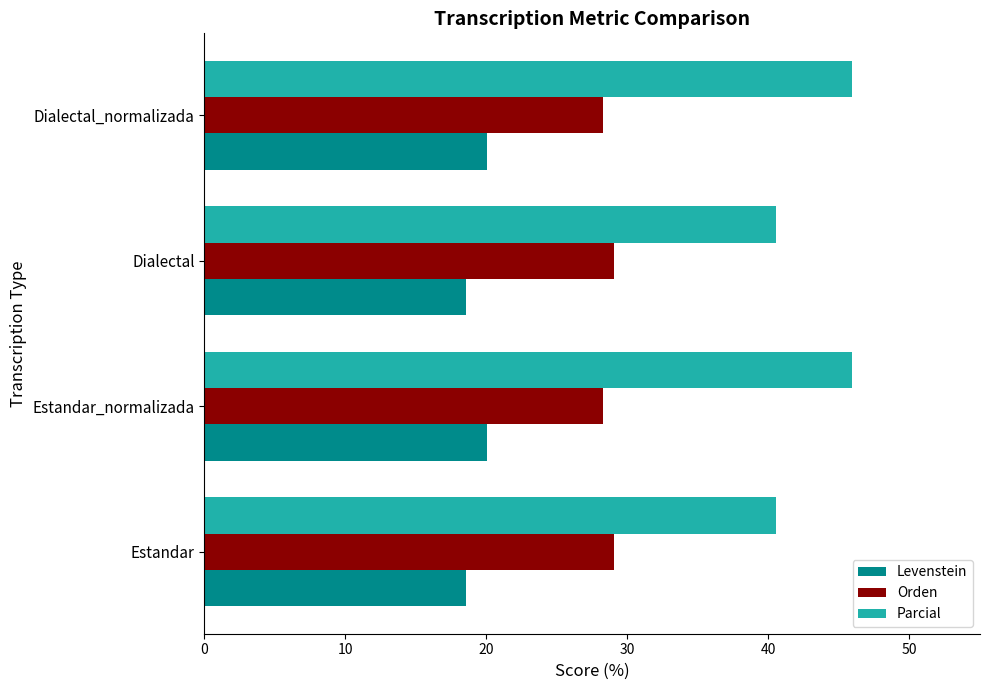

What is the total value across all series at Estandar_normalizada?

94.2